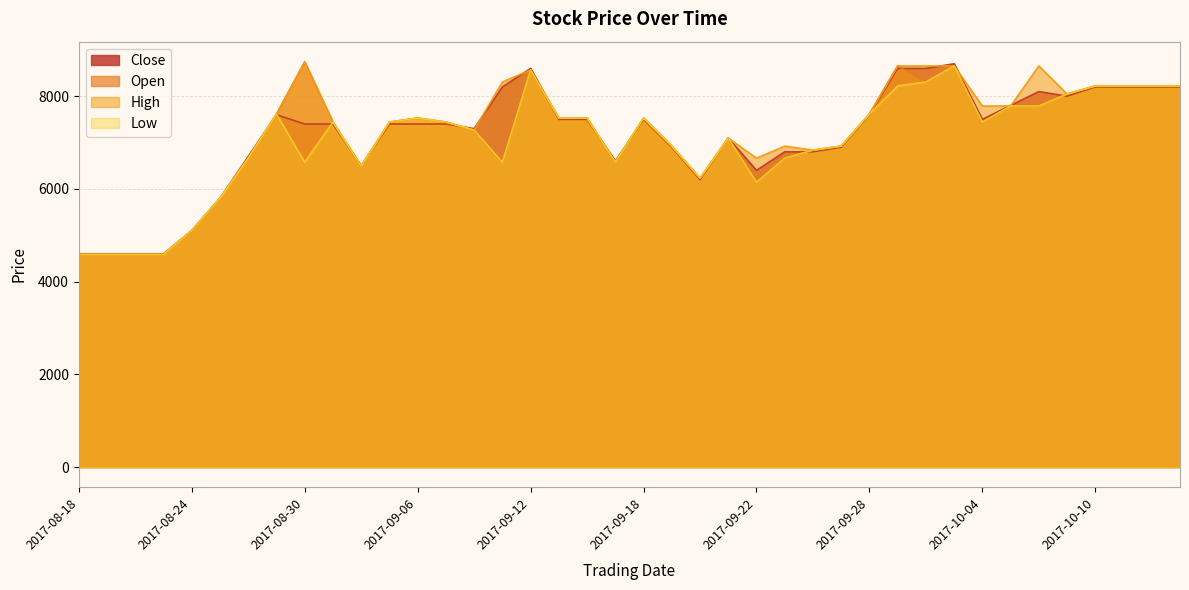

At which label is Open closest to 6662?

2017-08-28